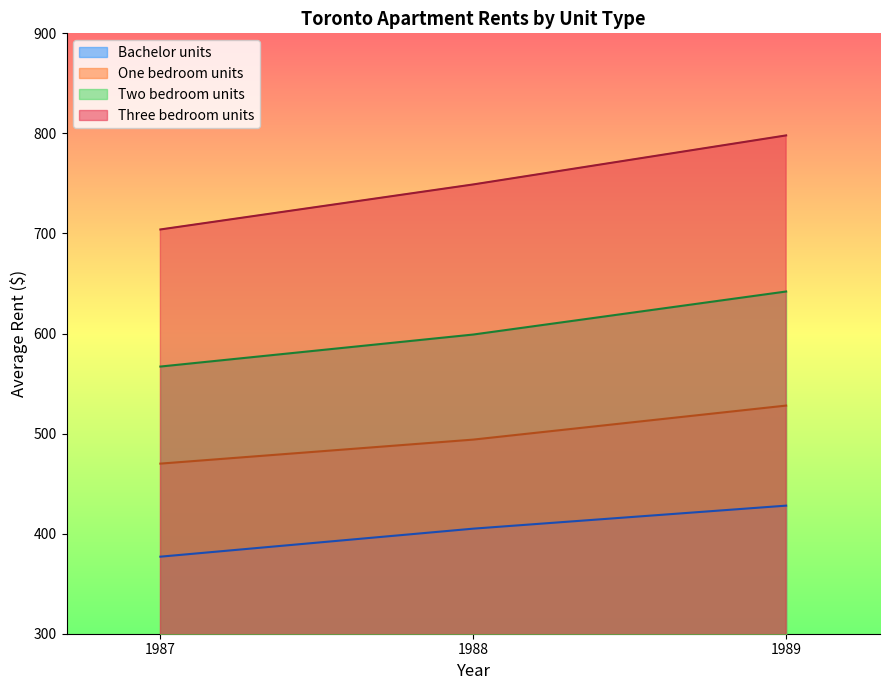

The One bedroom units series shows 528 at 1989. True or false?

True